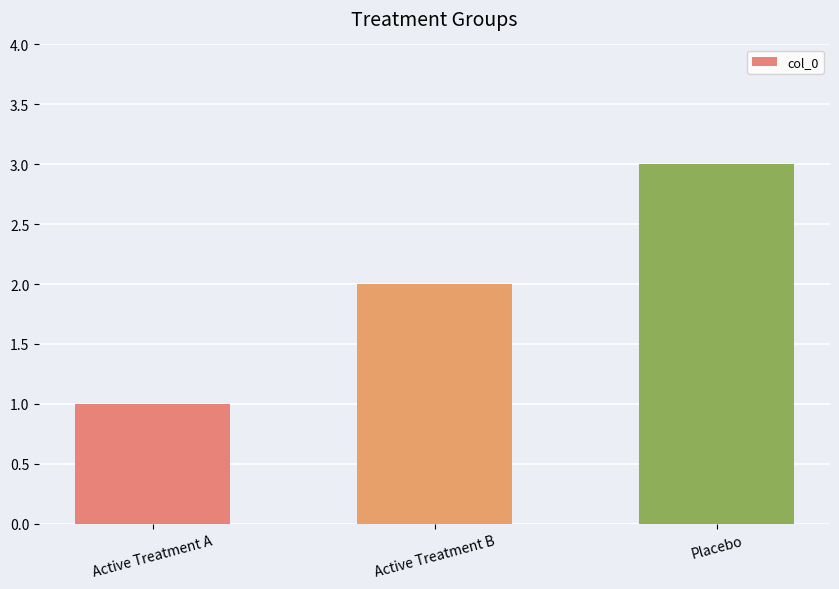

The chart shows a value of 3 at Placebo. True or false?

True